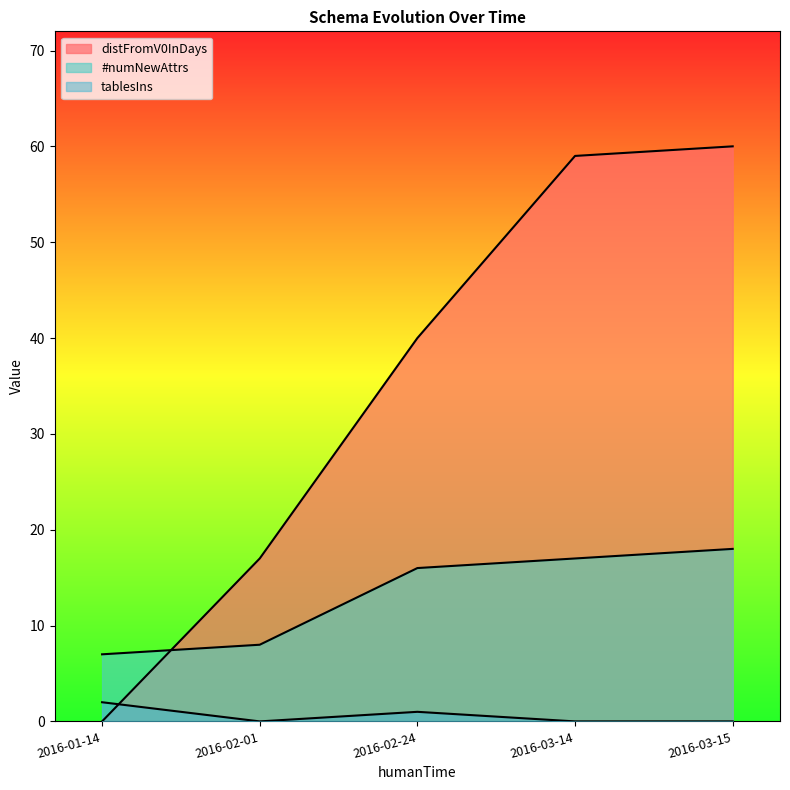

How many lines are shown in the chart?

3